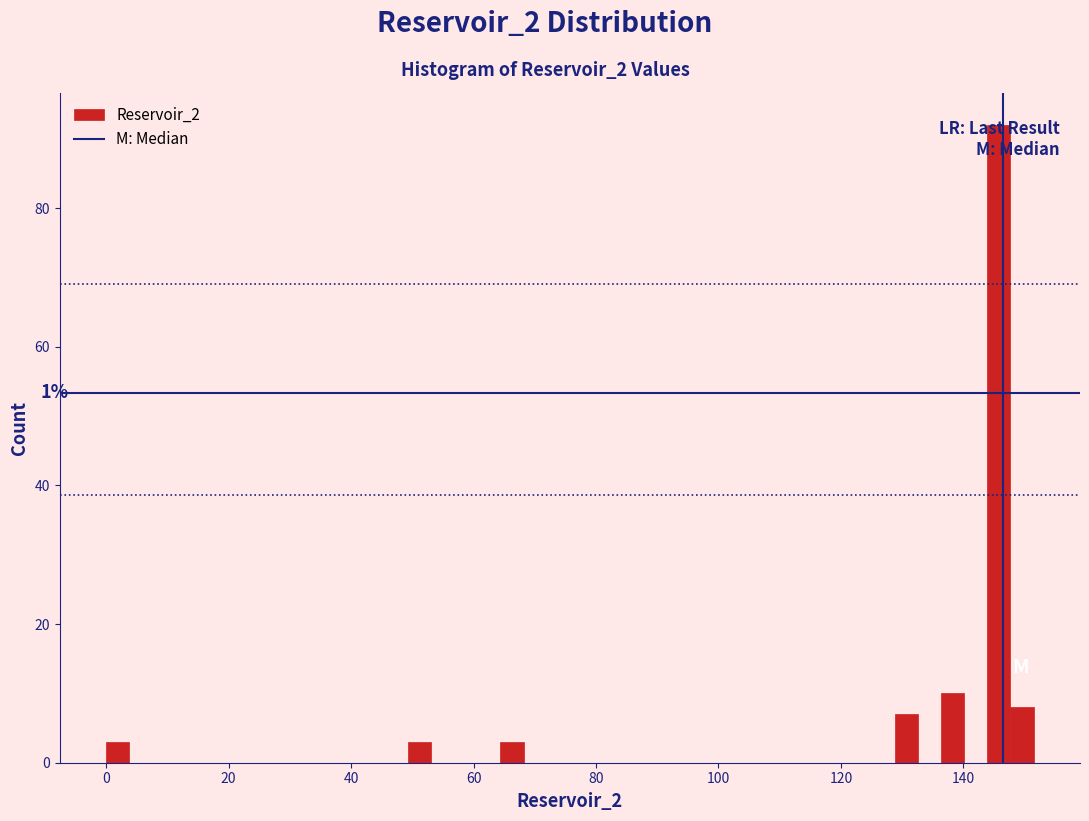

Read against the x-axis, roughly where is the centre of the tallest bar?

146